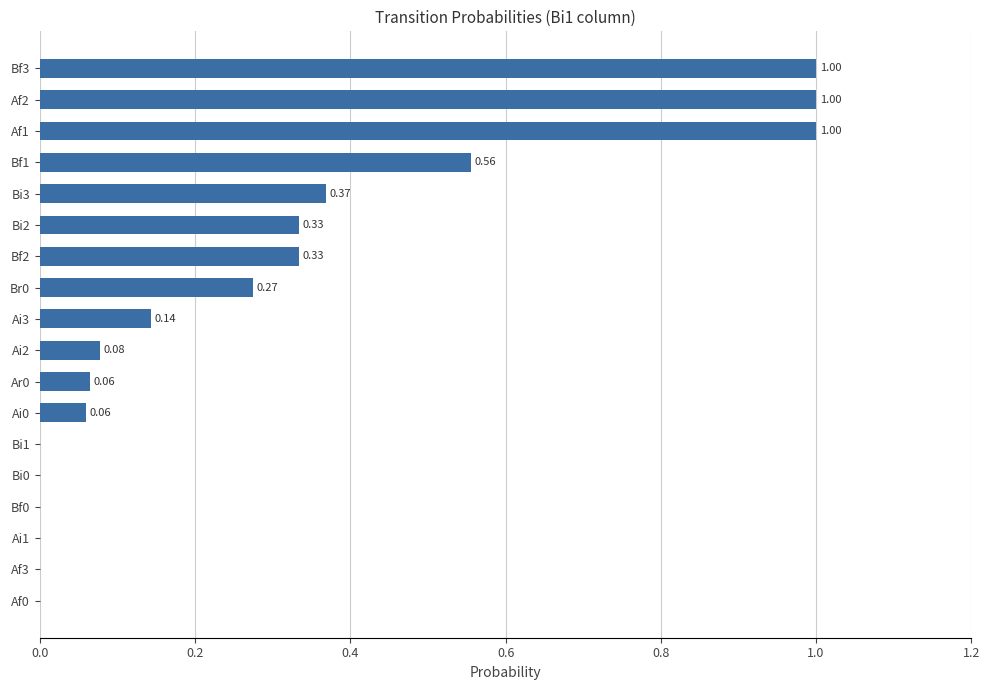

Count the number of data series in this chart.

1